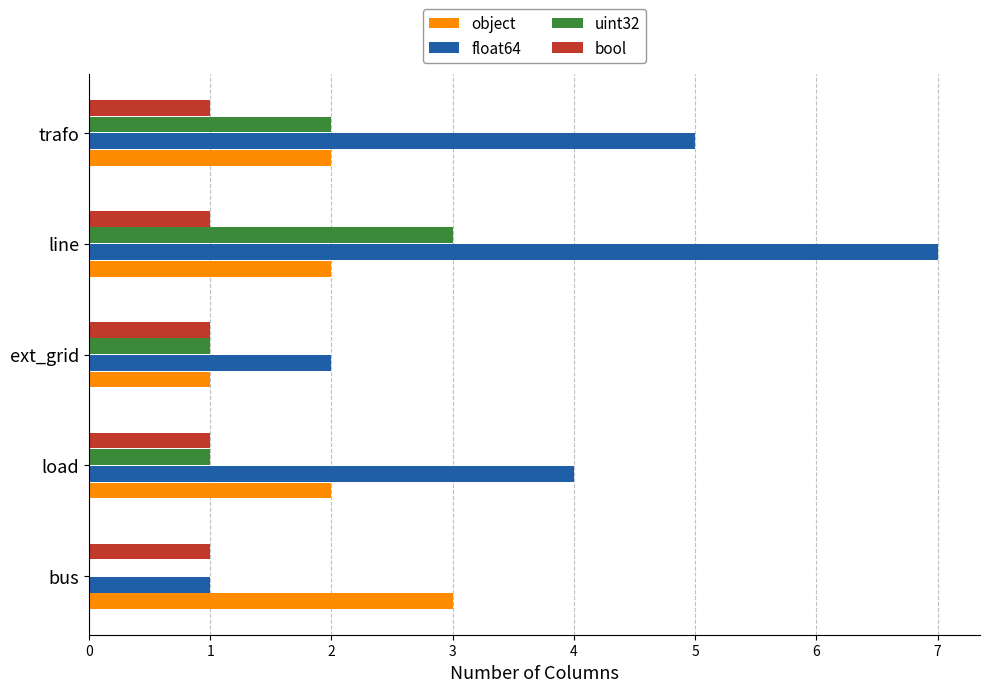

Which category has the highest value in the uint32 series?

line